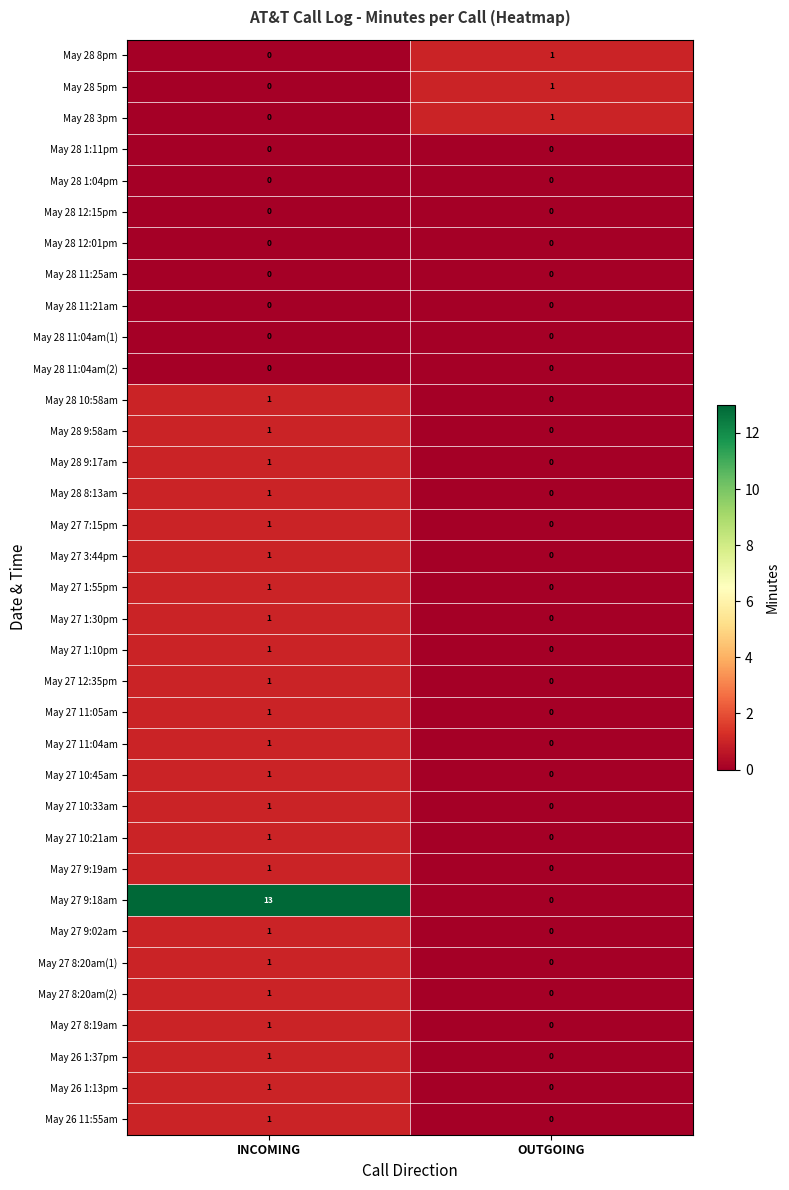

The value of May 28 9:58am at OUTGOING is 0. True or false?

True